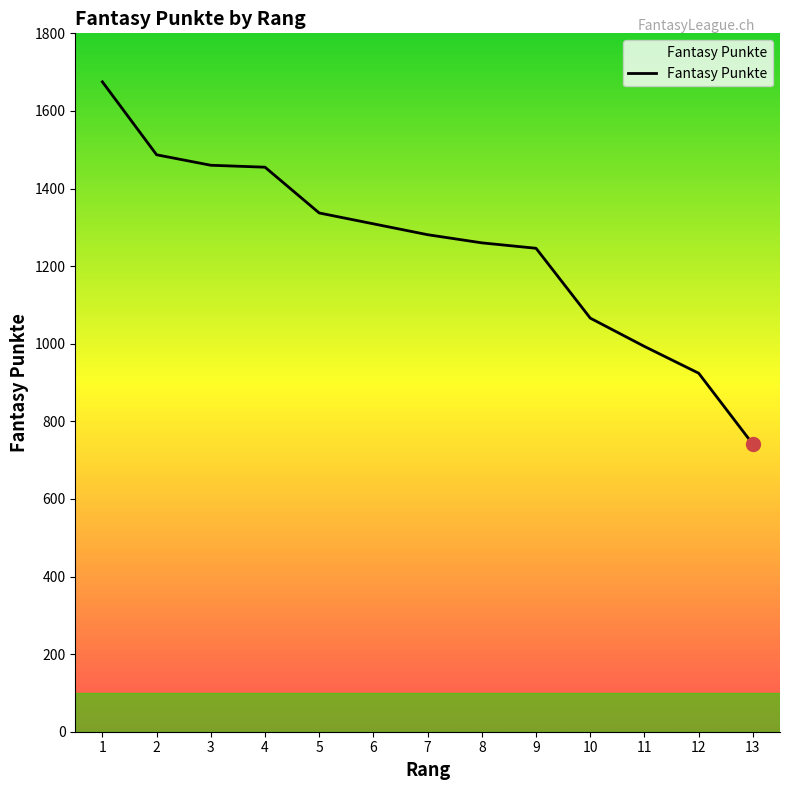

Which category has the highest value across all series?

1